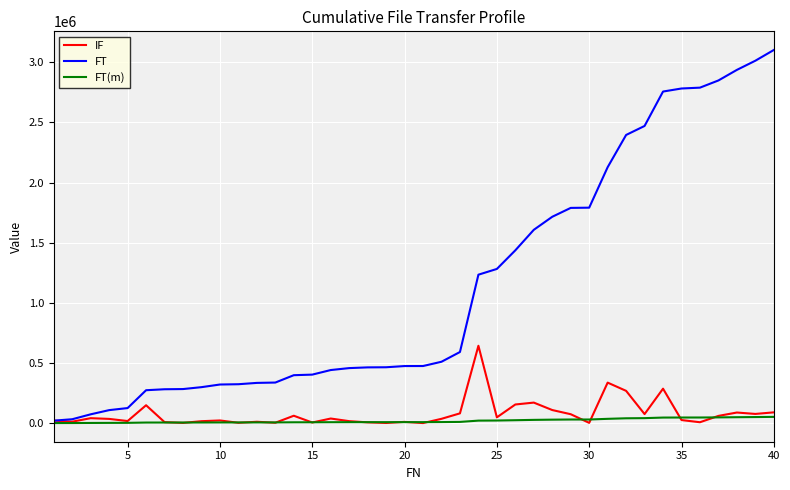

Which series has the largest total across all categories?

FT